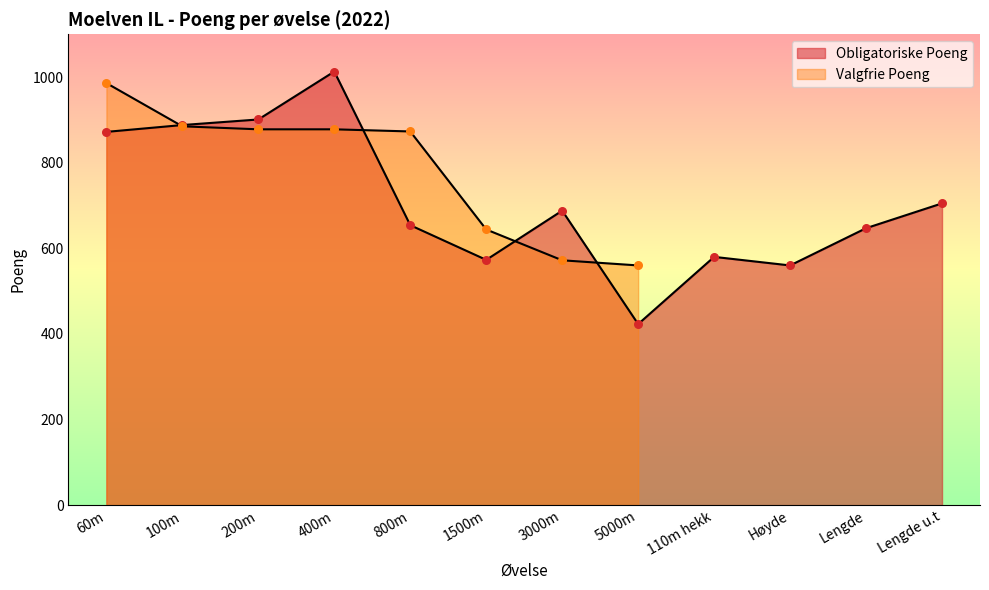

What is the change in value from 5000m to Lengde u.t?

+282